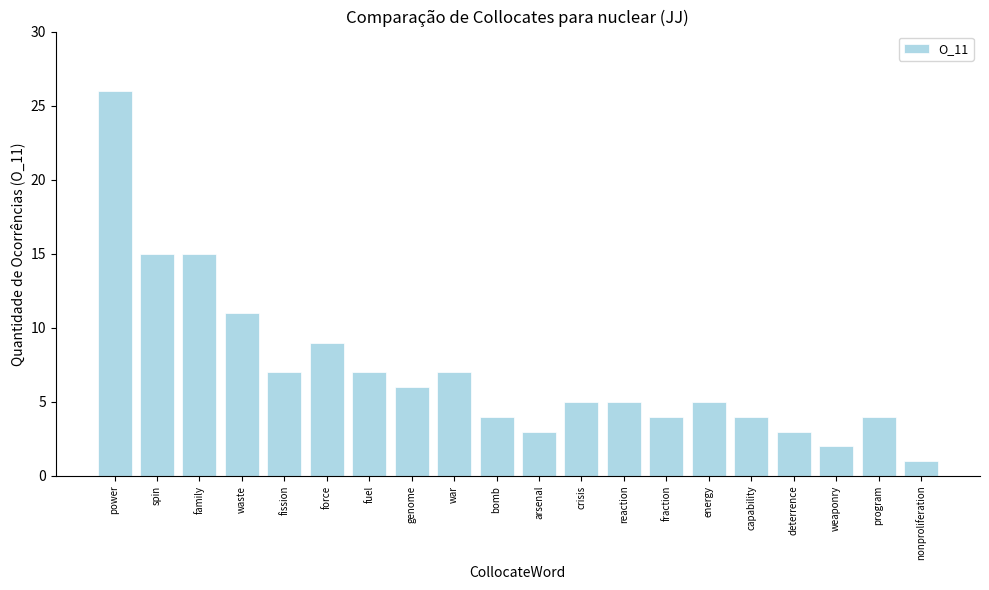

The chart shows a value of 3 at fission. True or false?

False